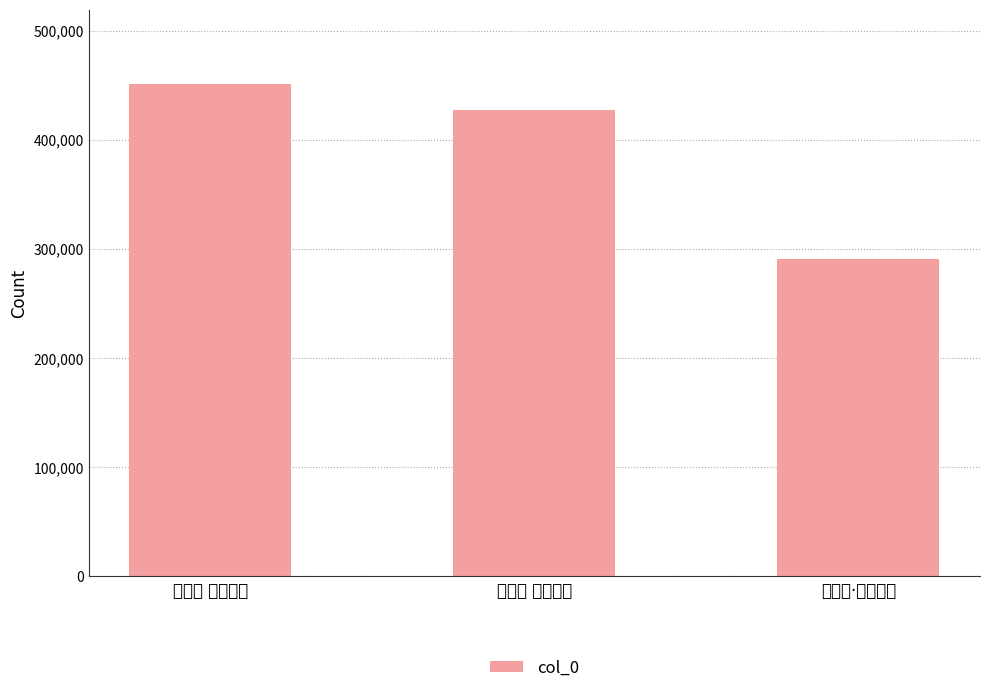

Reading left to right, what are all the values shown in this chart?

451393	427404	290939